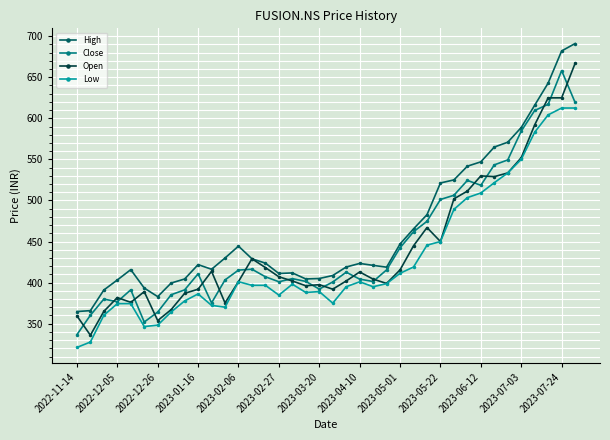

Which series has the largest total across all categories?

High